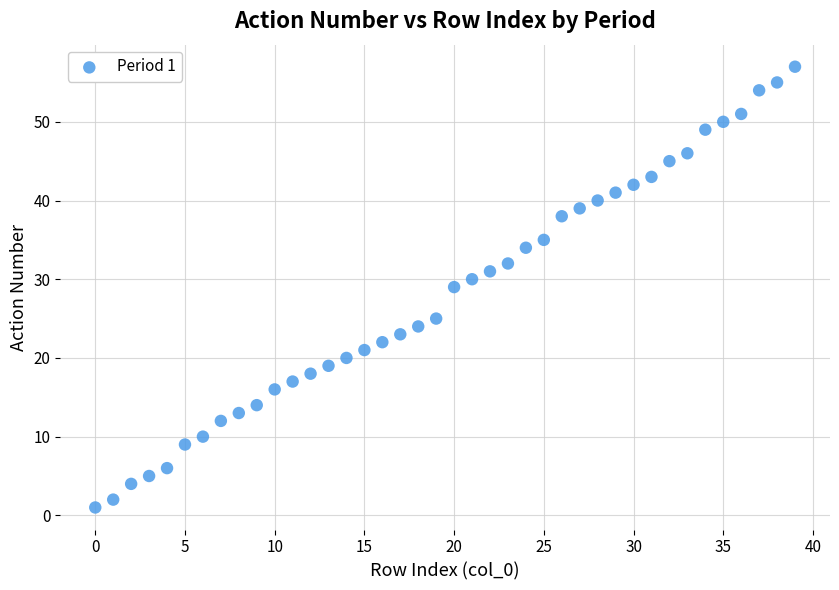

What is the range of Y values (max minus min)?

56